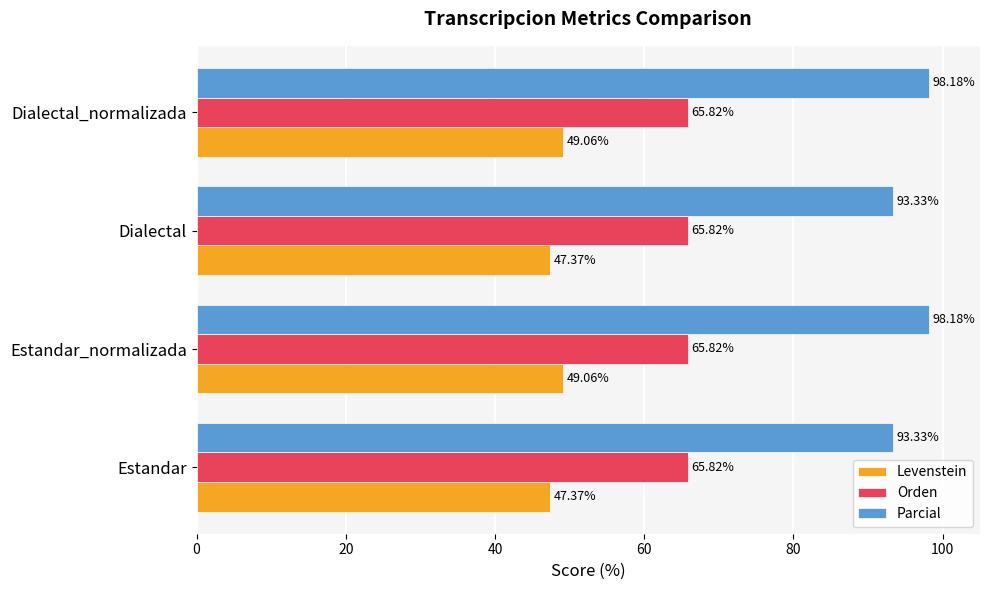

Rank the series by their maximum value, from lowest to highest.

Levenstein, Orden, Parcial